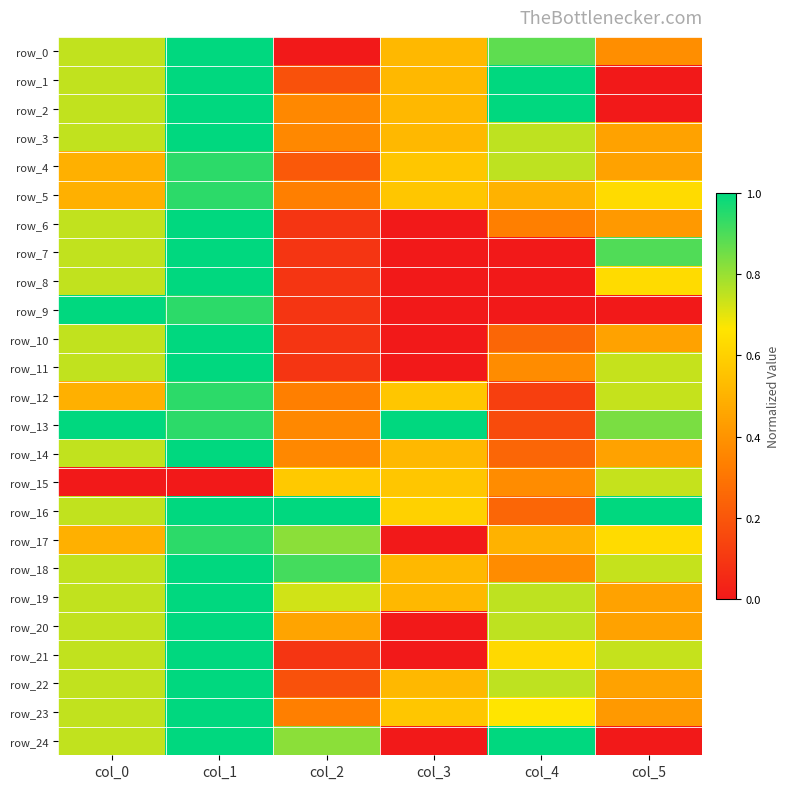

What is the greatest value displayed?

1.0